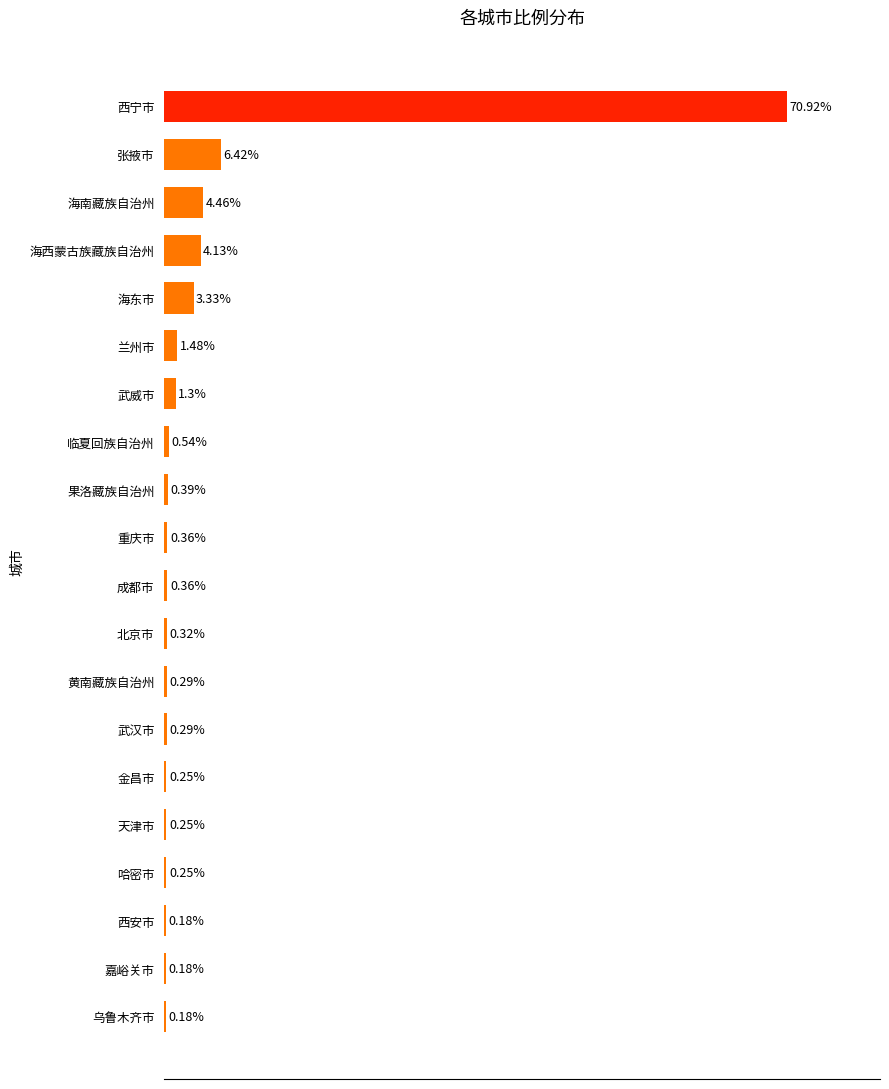

At which label is the value closest to 35?

张掖市